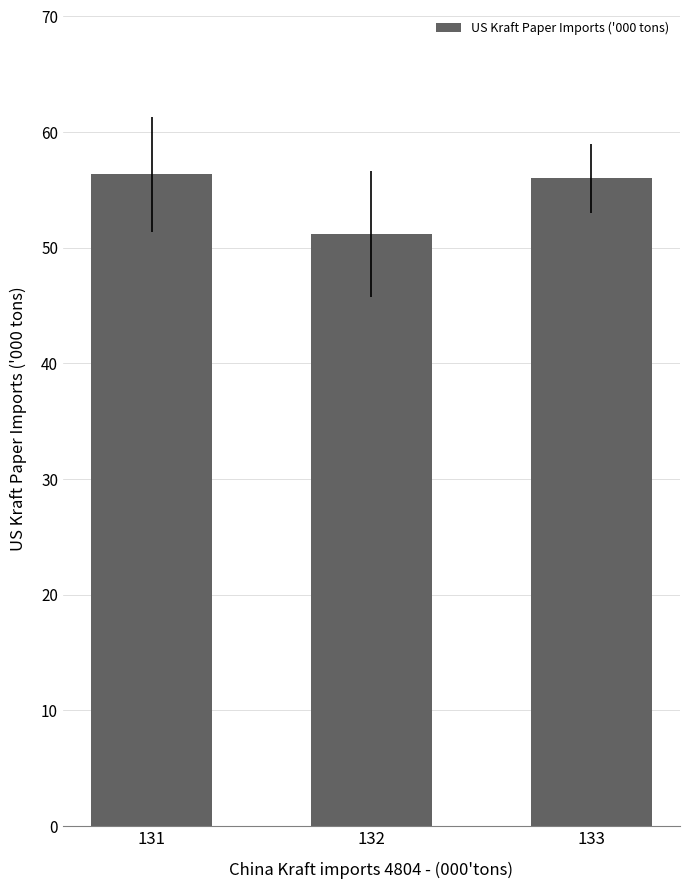

The value at 131 is 36.2. True or false?

False